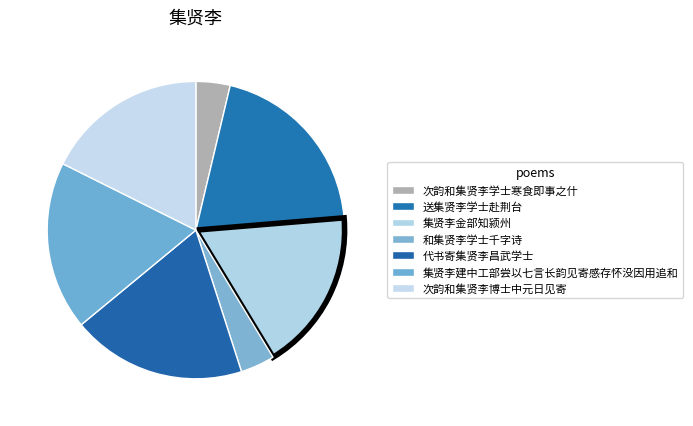

Approximately how many times larger is the value at 送集贤李学士赴荆台 compared to 集贤李金部知颍州?

1.1